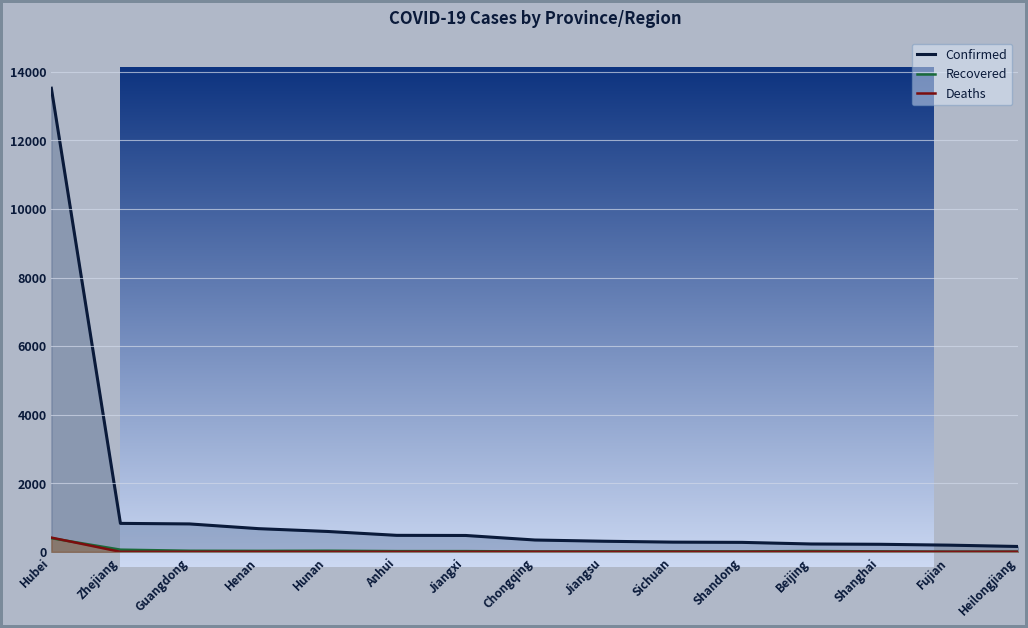

How many times do Deaths and Recovered cross each other?

1